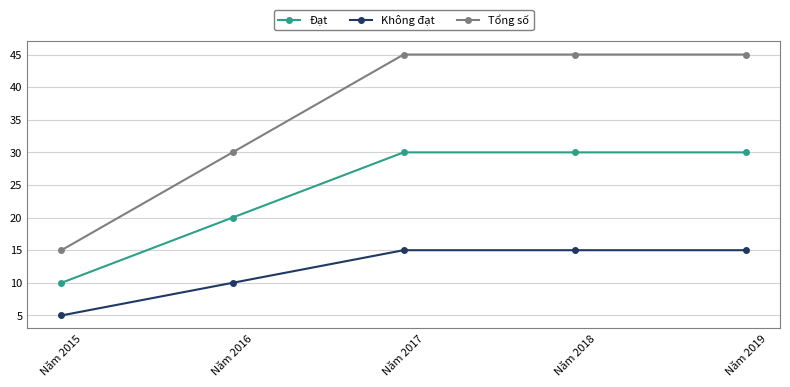

How many Tổng số values are between 30 and 45?

4